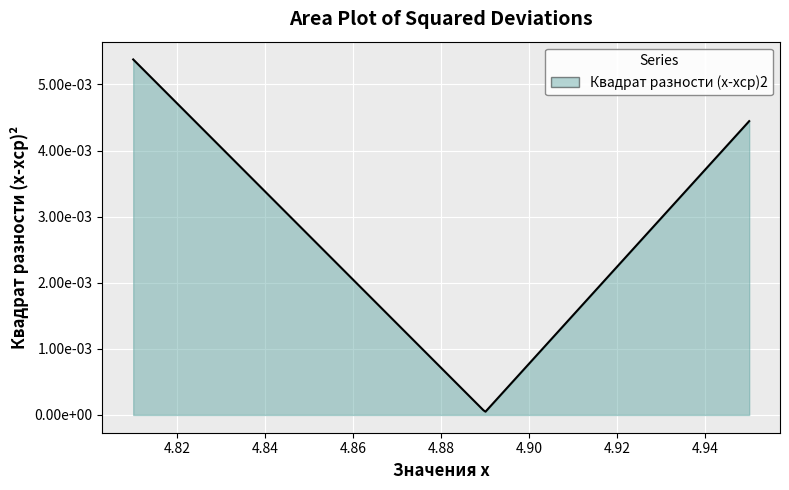

Rank the categories by value from lowest to highest.

4.89, 4.95, 4.81